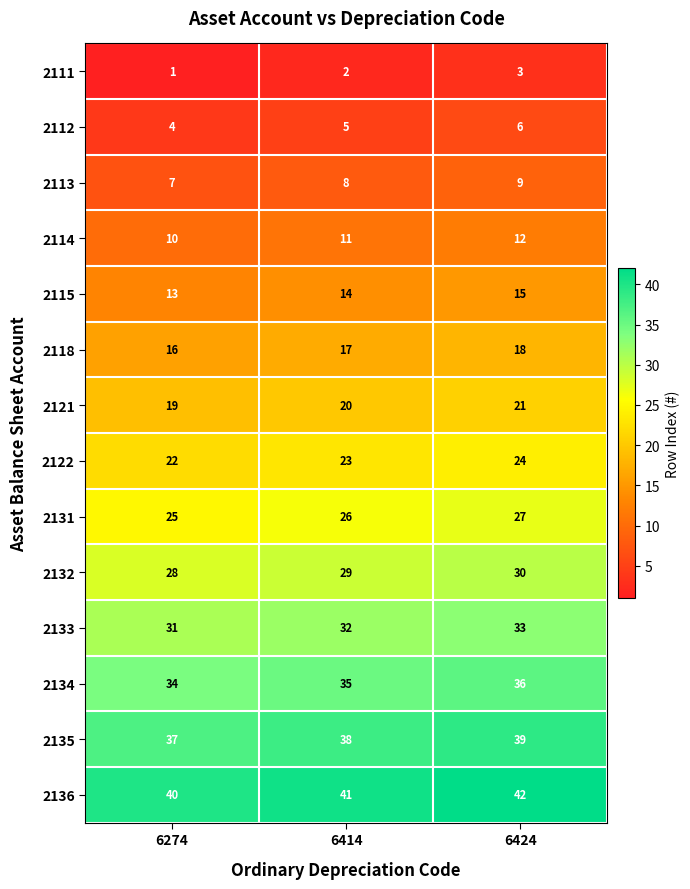

Which label corresponds to the smallest value in the chart?

6274